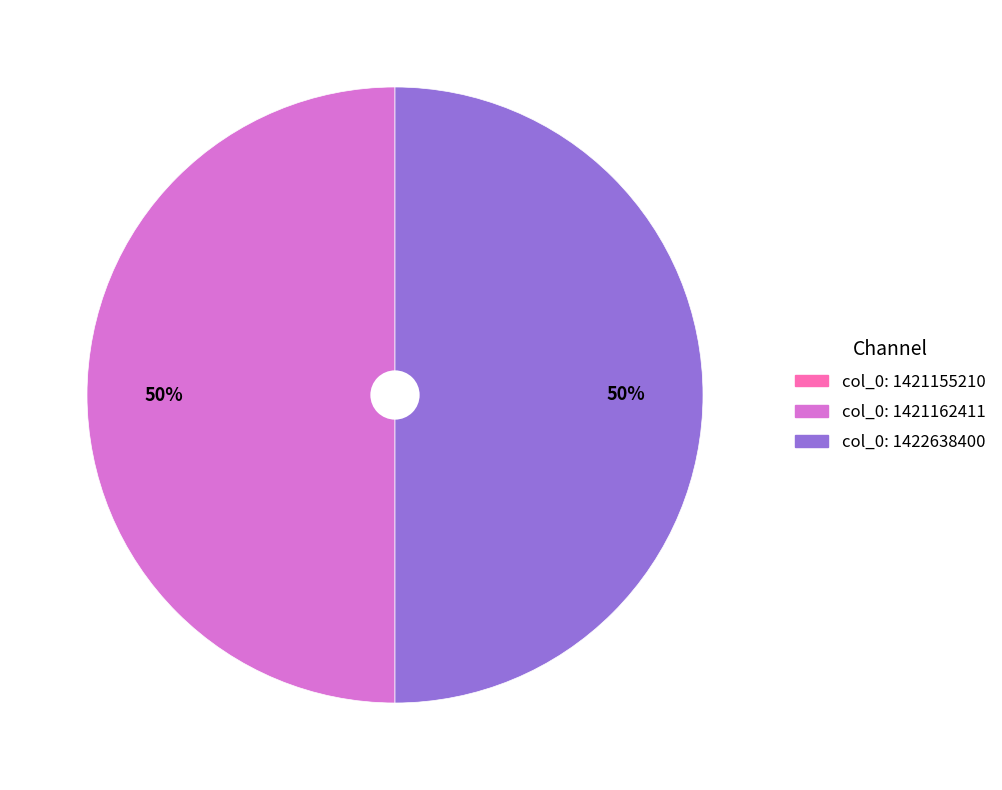

True or false: col_0: 1421162411 accounts for 50% of the total.

True